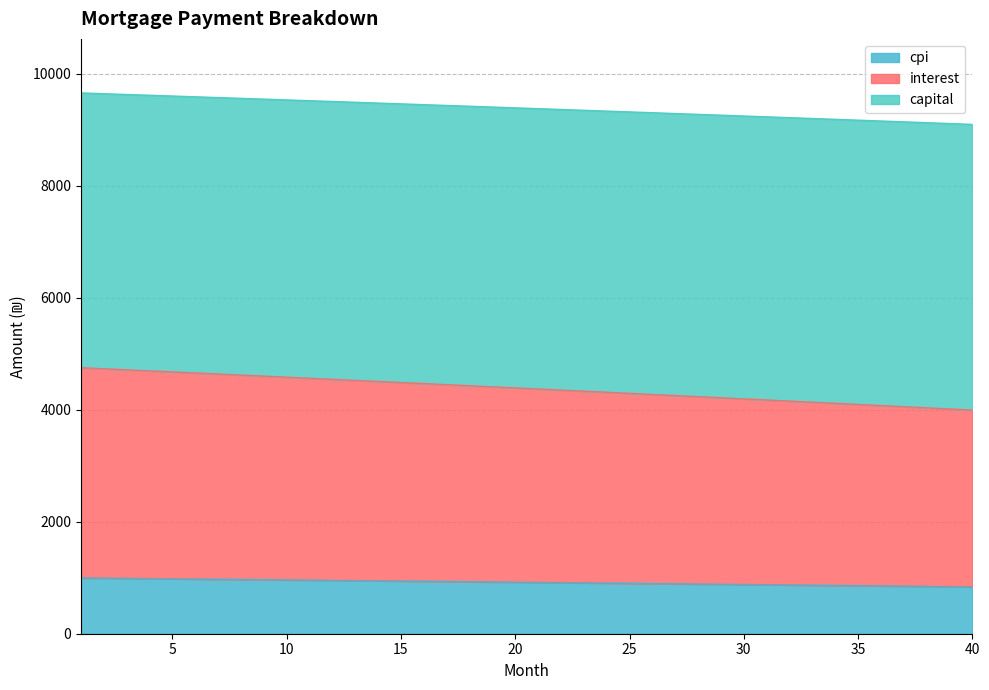

What is the total value across all series at 30?

9244.9